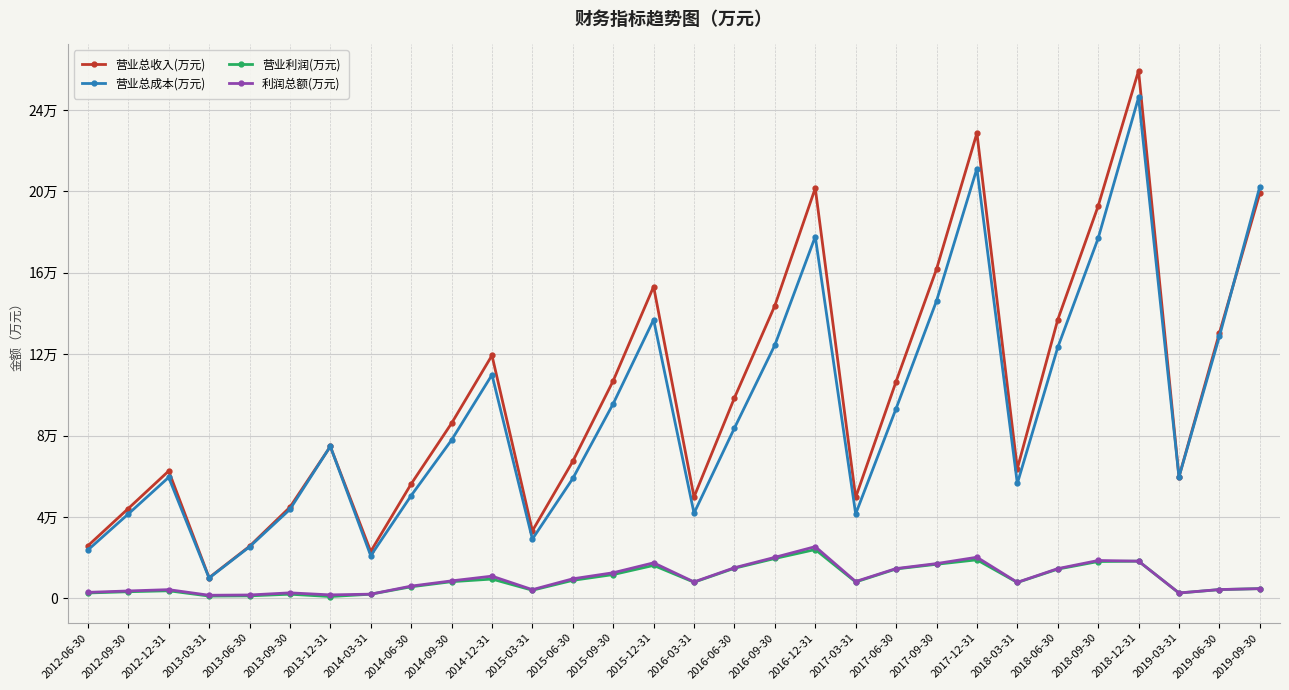

True or false: 营业利润(万元) and 营业总成本(万元) intersect in this chart.

False